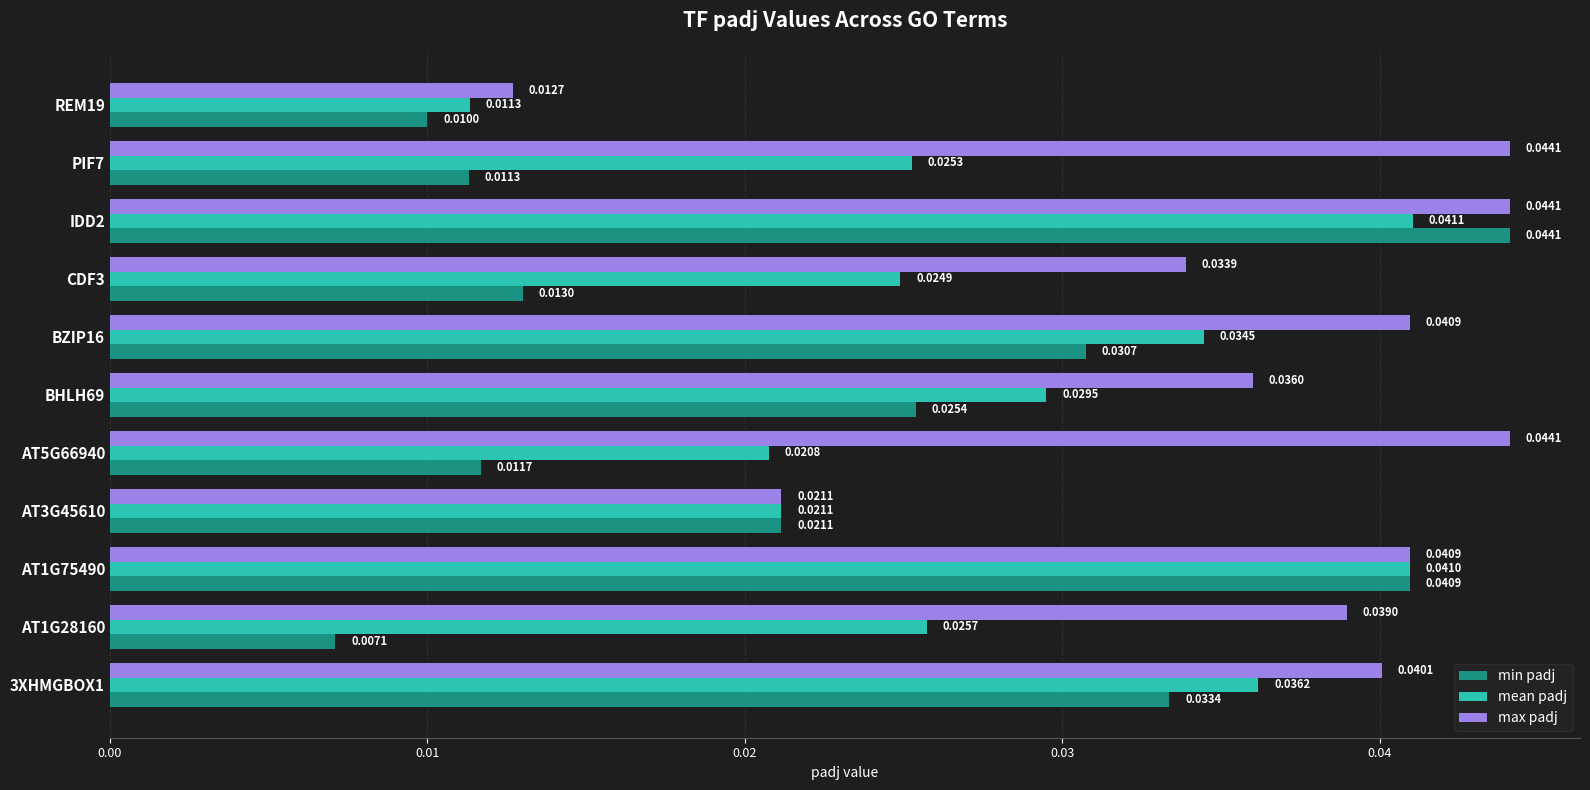

Which series changed the most between IDD2 and REM19?

min padj